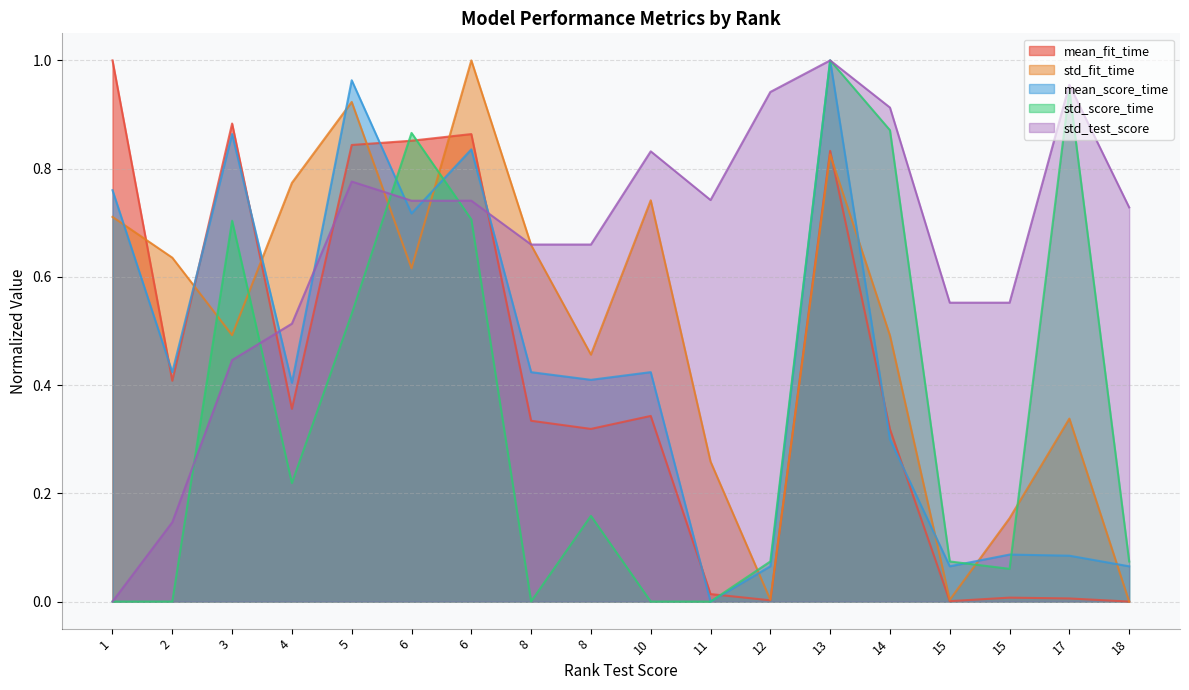

The std_score_time series shows 0.0 at 11. True or false?

True